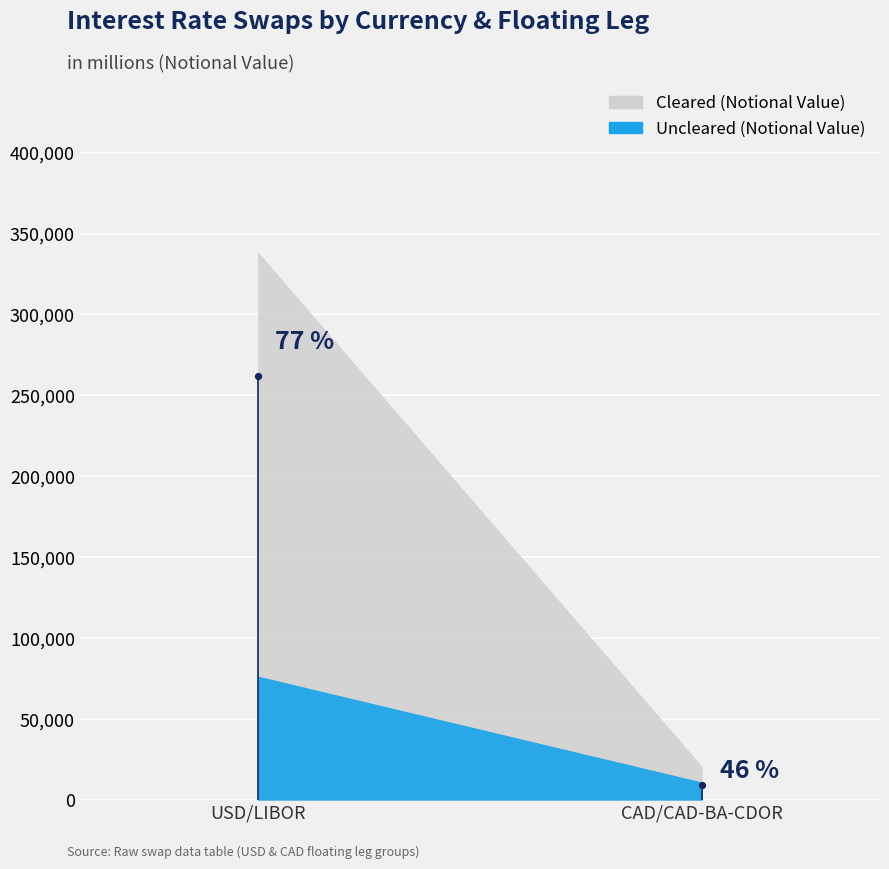

Which series has the largest total across all categories?

Cleared (Notional Value)